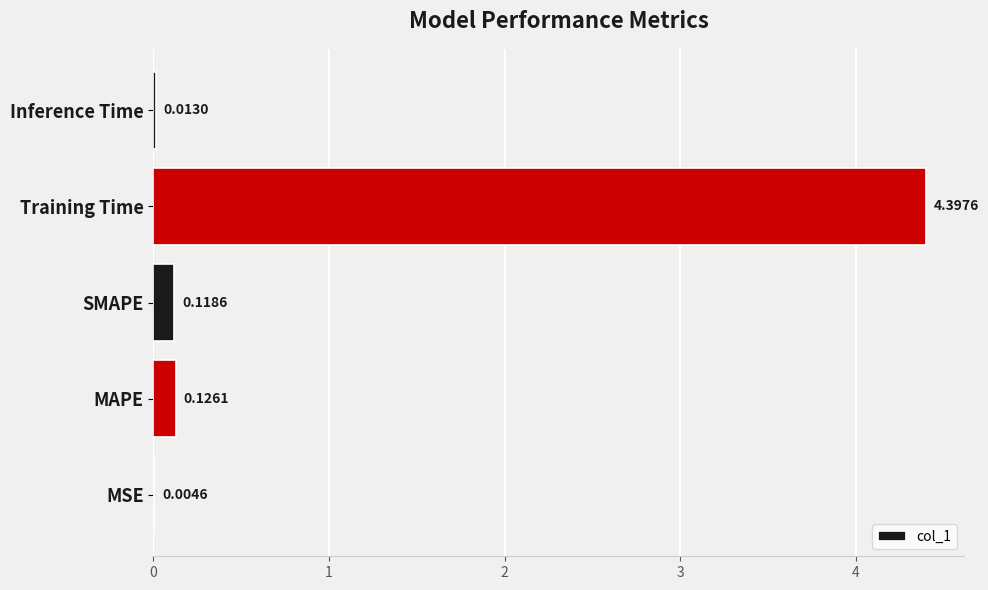

What is the maximum value shown in the chart?

4.4